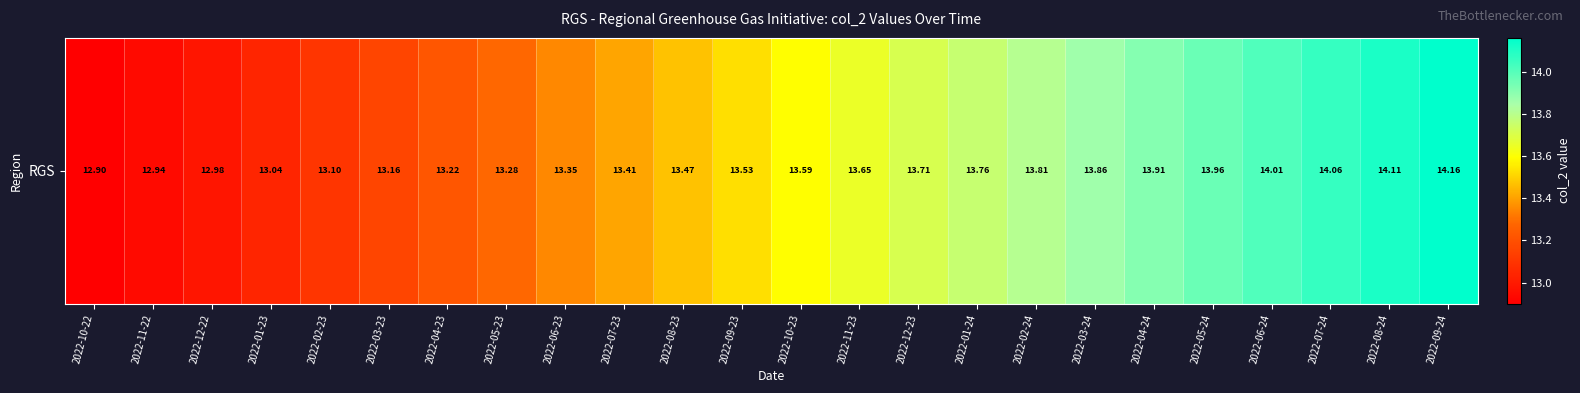

Between 2022-07-24 and 2022-11-23, which is larger?

2022-07-24